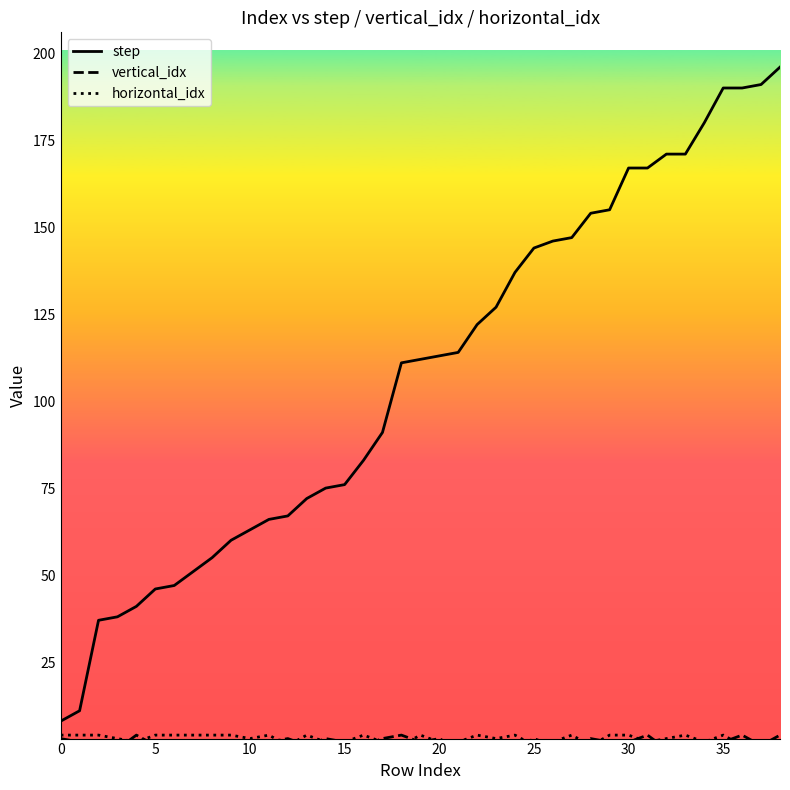

Which series has the largest range (max minus min)?

step